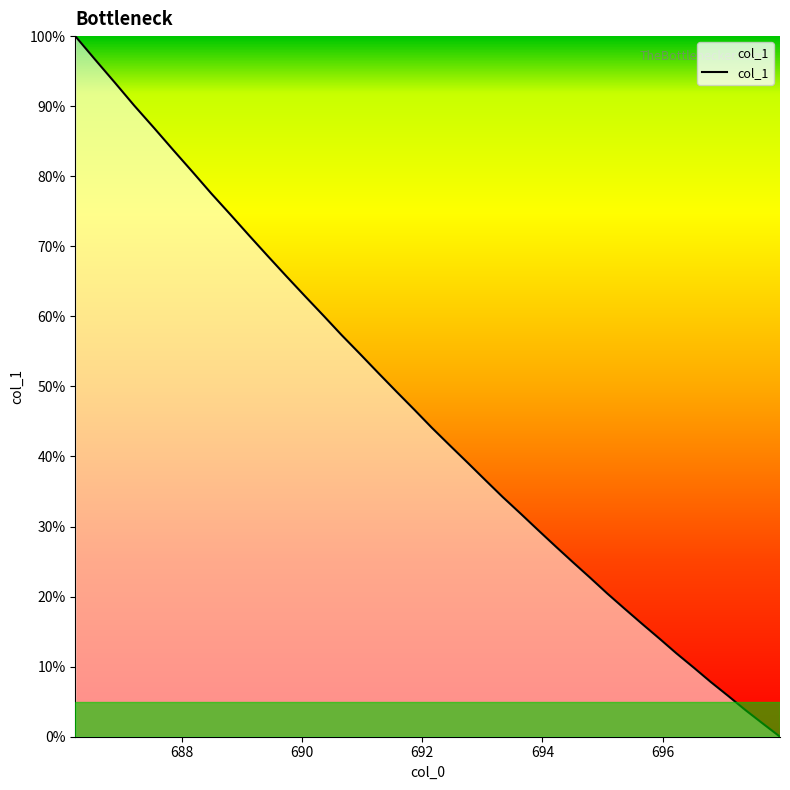

What is the difference between the maximum and minimum values?

100.0